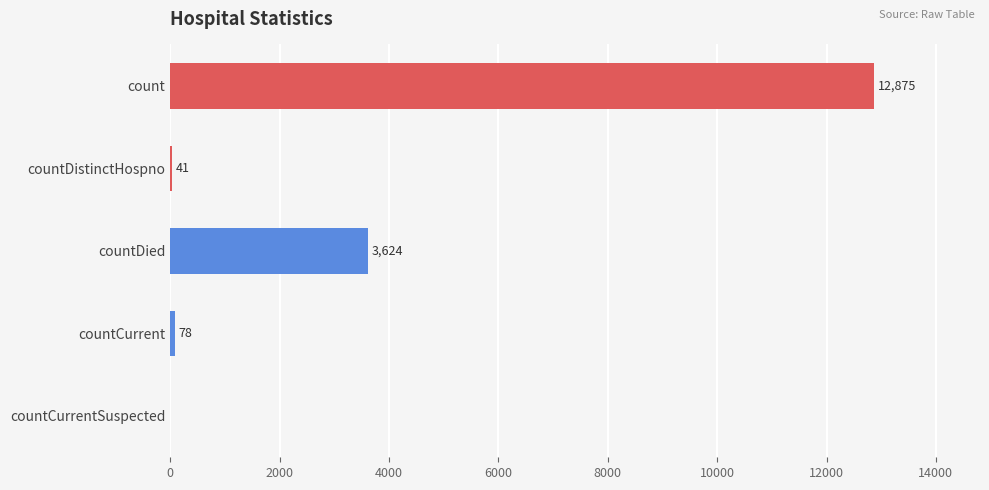

What is the sum of all values?

16618